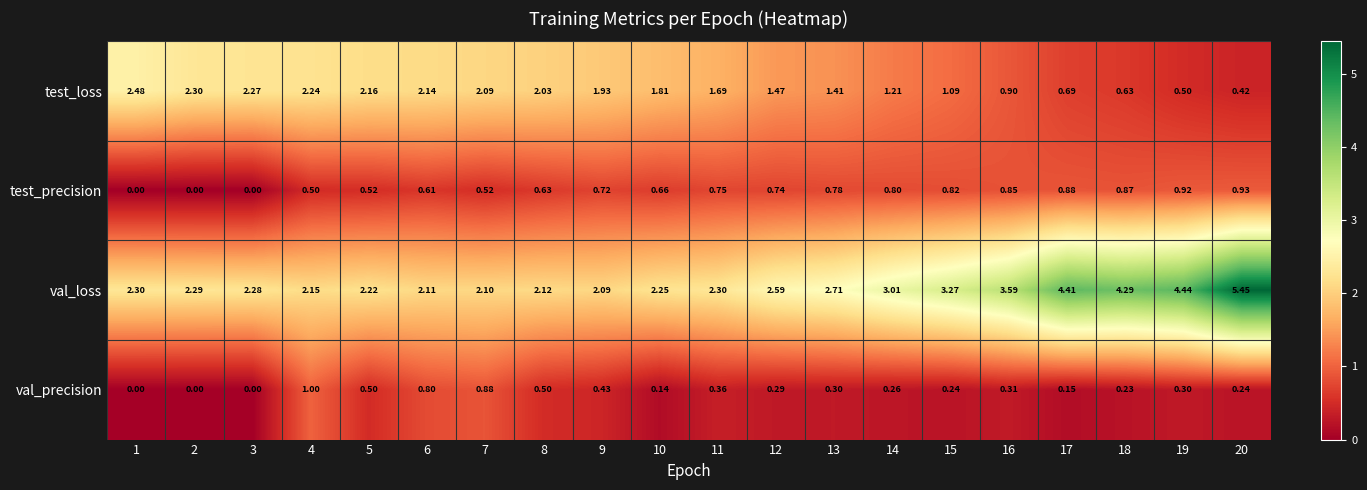

Between 4 and 5, which series saw the biggest shift?

val_precision